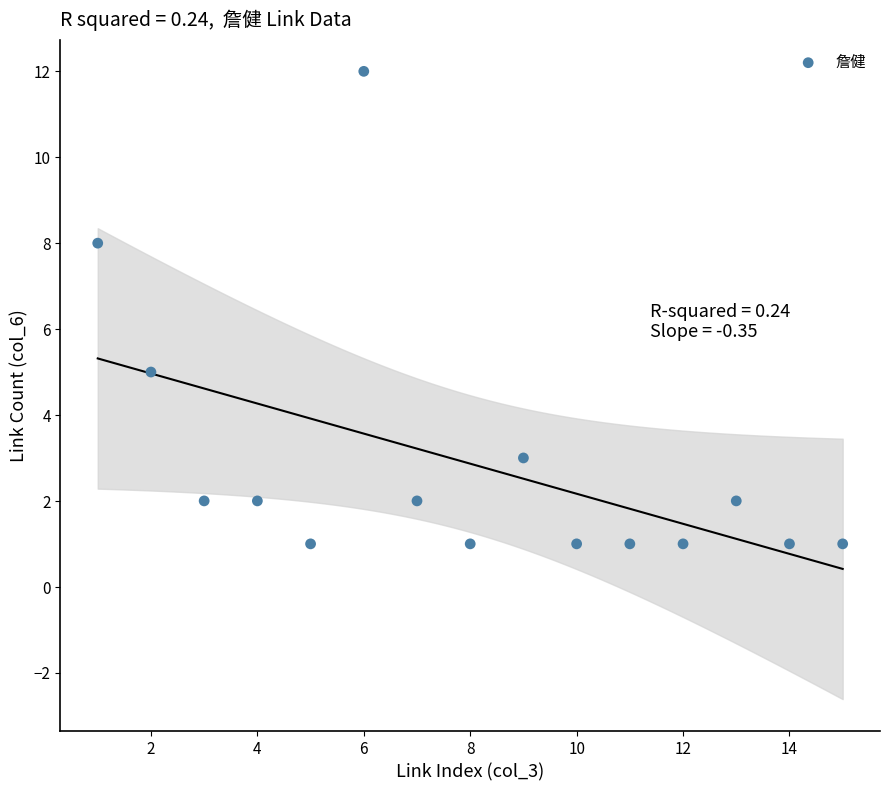

What Y value in the scatter plot is closest to 6?

5